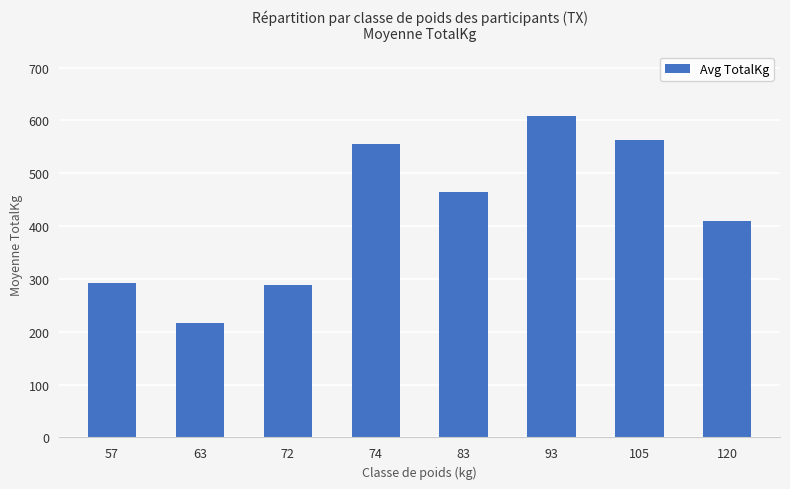

Is it true that the value at 93 is 258.4?

False